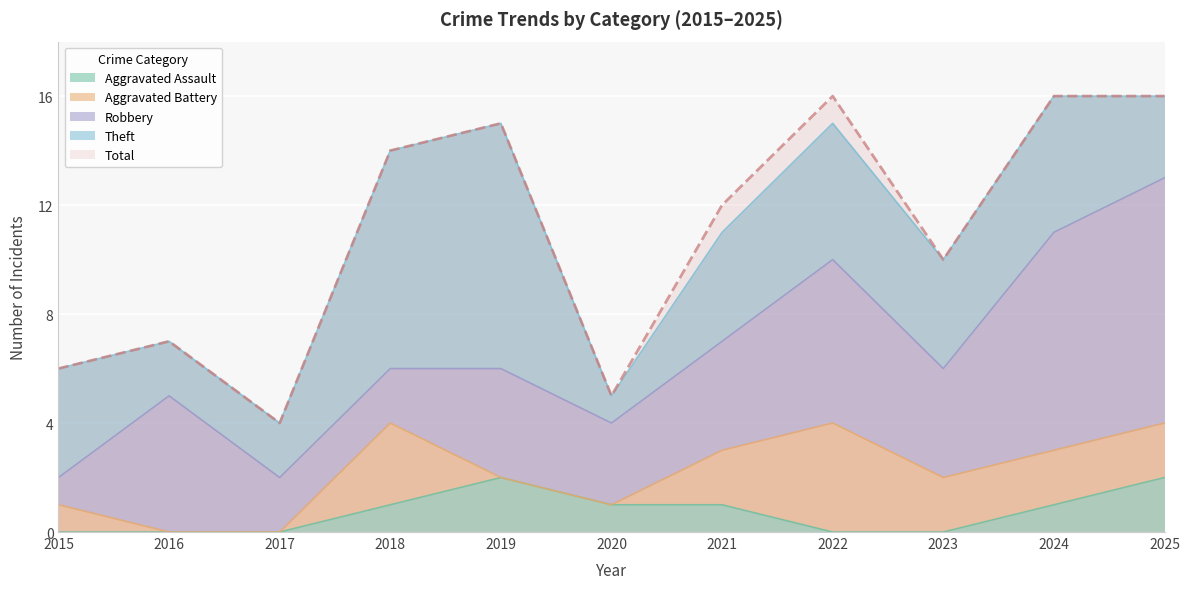

What are all the series names shown in the legend?

Aggravated Assault, Aggravated Battery, Robbery, Theft, Total